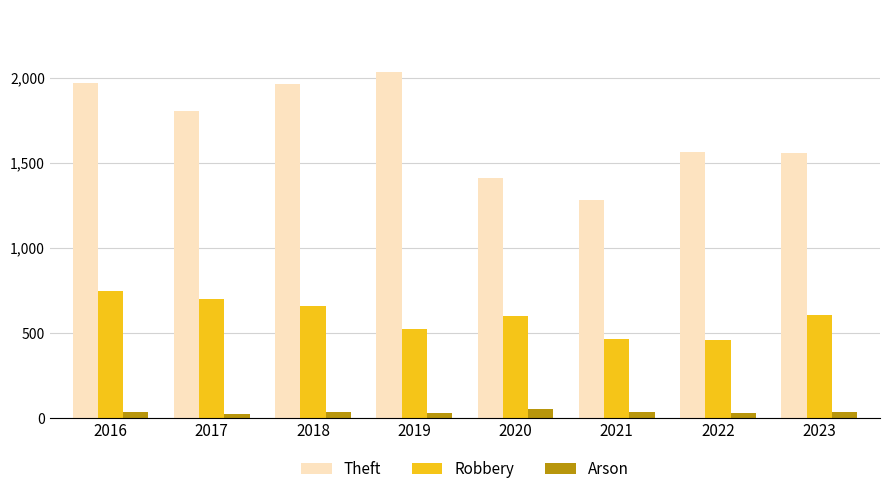

Does the chart contain any negative values?

No